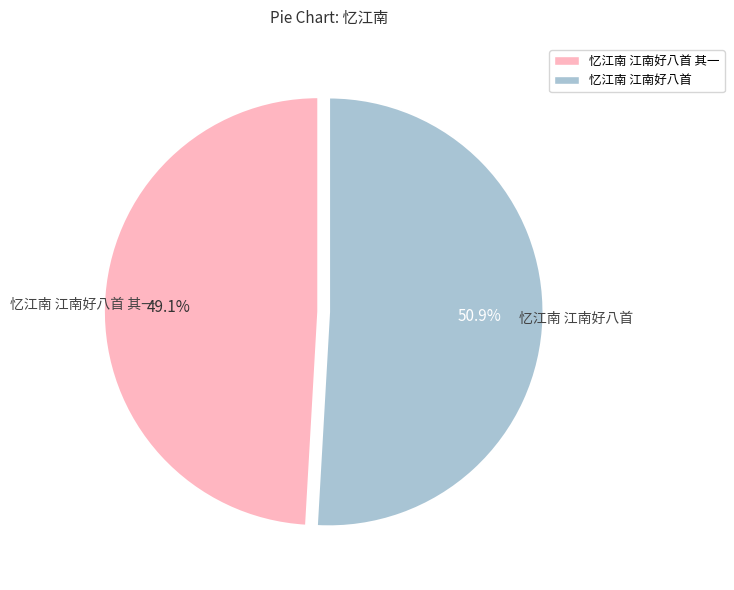

True or false: 忆江南 江南好八首 accounts for 51% of the total.

True